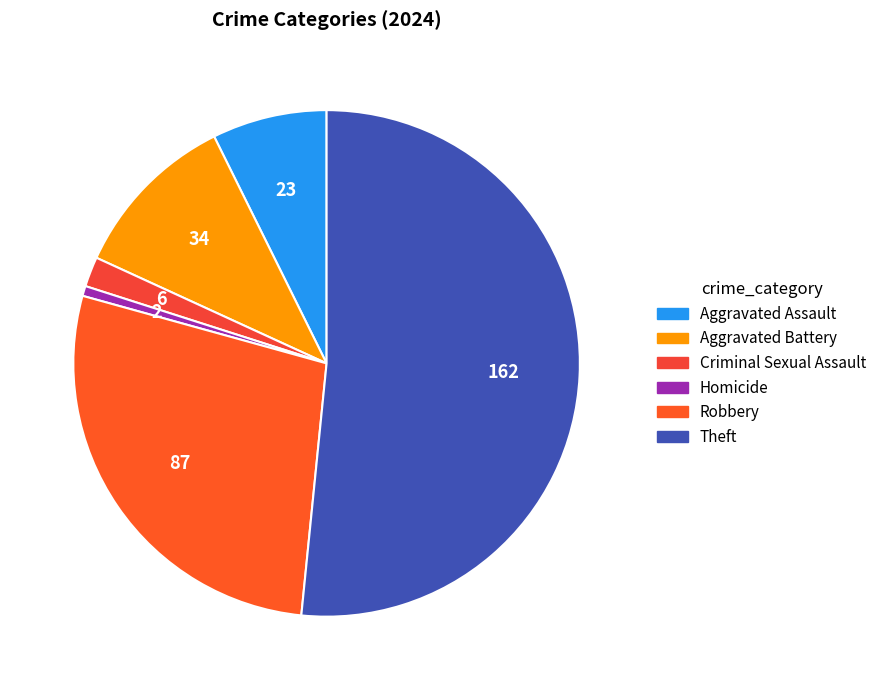

How many segments does this pie chart have?

6